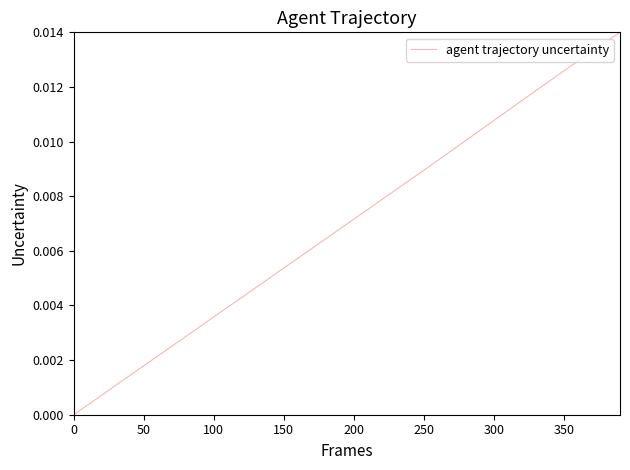

Does the chart have visible grid lines?

No